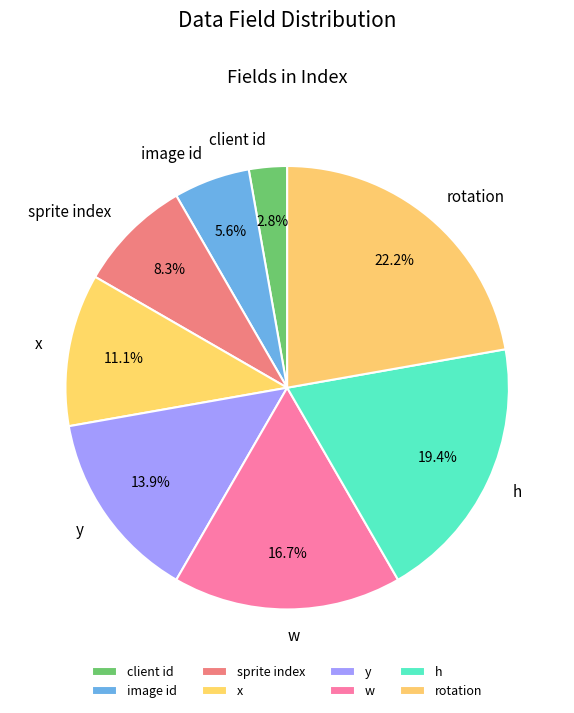

What is the total percentage of h and client id?

22.2%